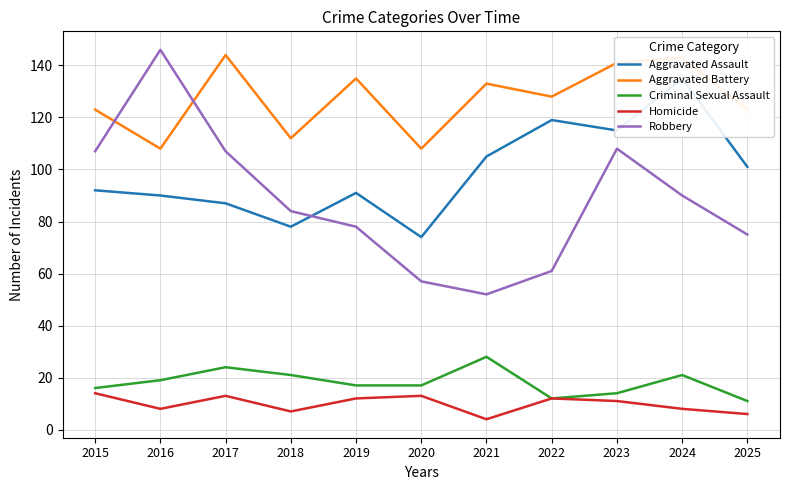

True or false: Aggravated Assault and Aggravated Battery intersect in this chart.

False